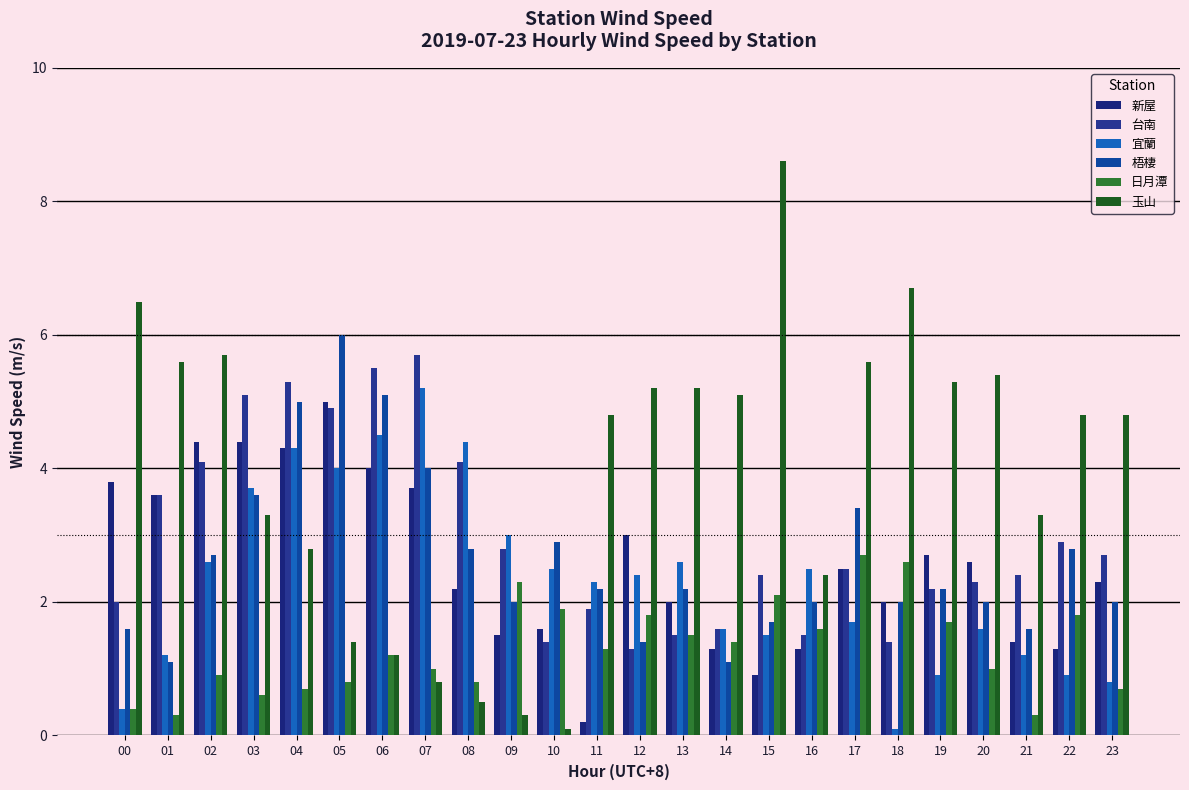

What is the average value of the 梧棲 series?

2.6